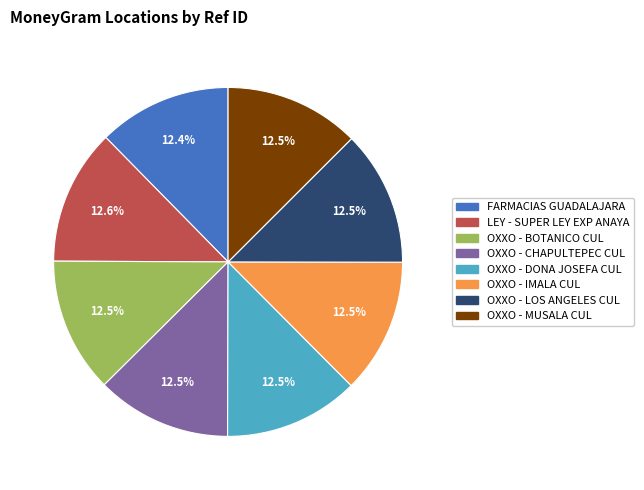

Approximately how many times larger is the value at OXXO - LOS ANGELES CUL compared to OXXO - IMALA CUL?

1.0